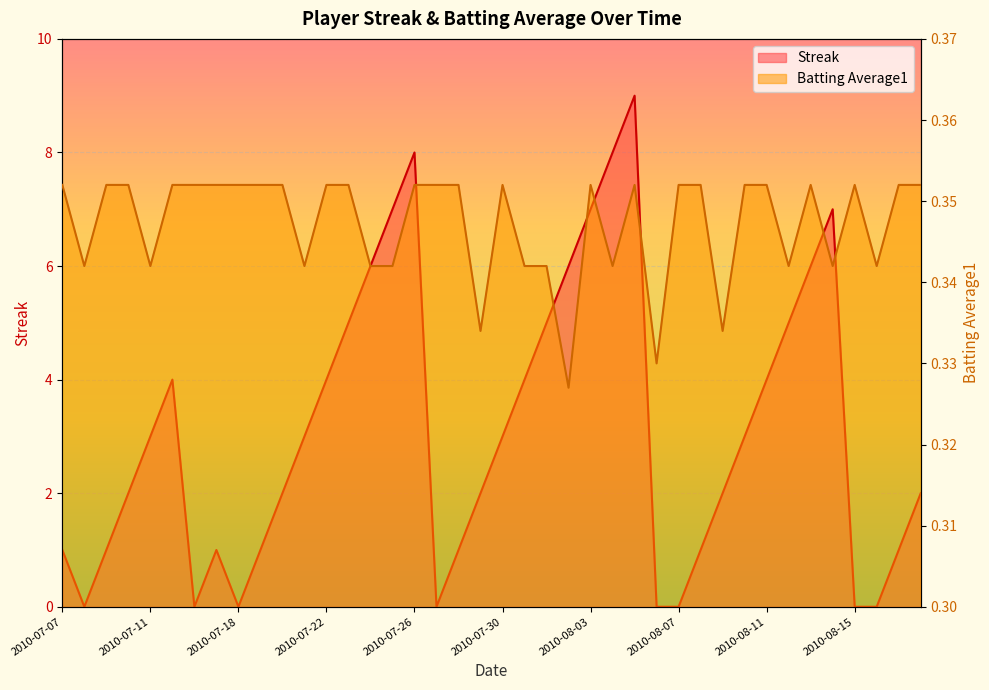

Which category has the lowest value across all series?

2010-07-08